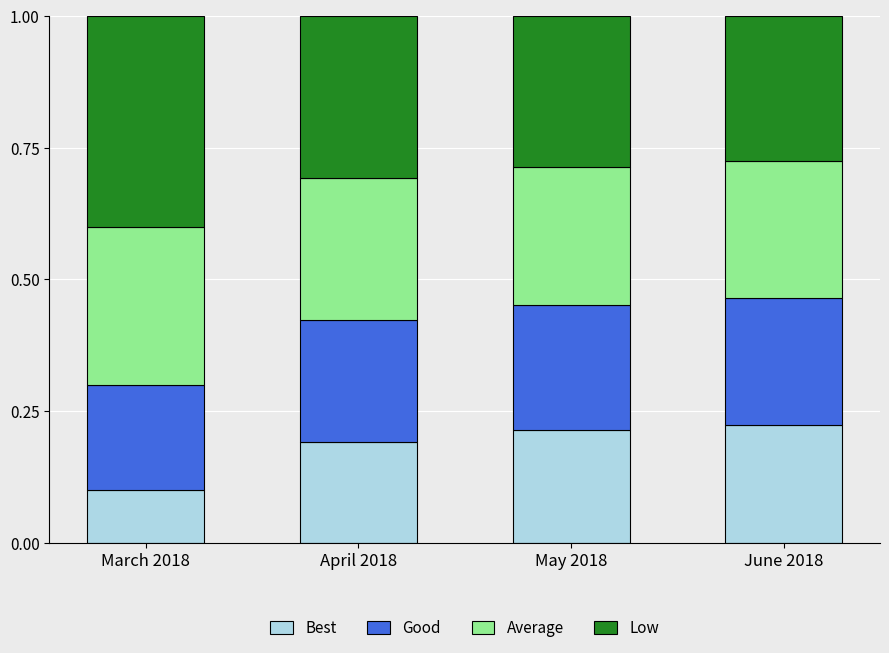

Which category has the lowest value in the Best series?

March 2018